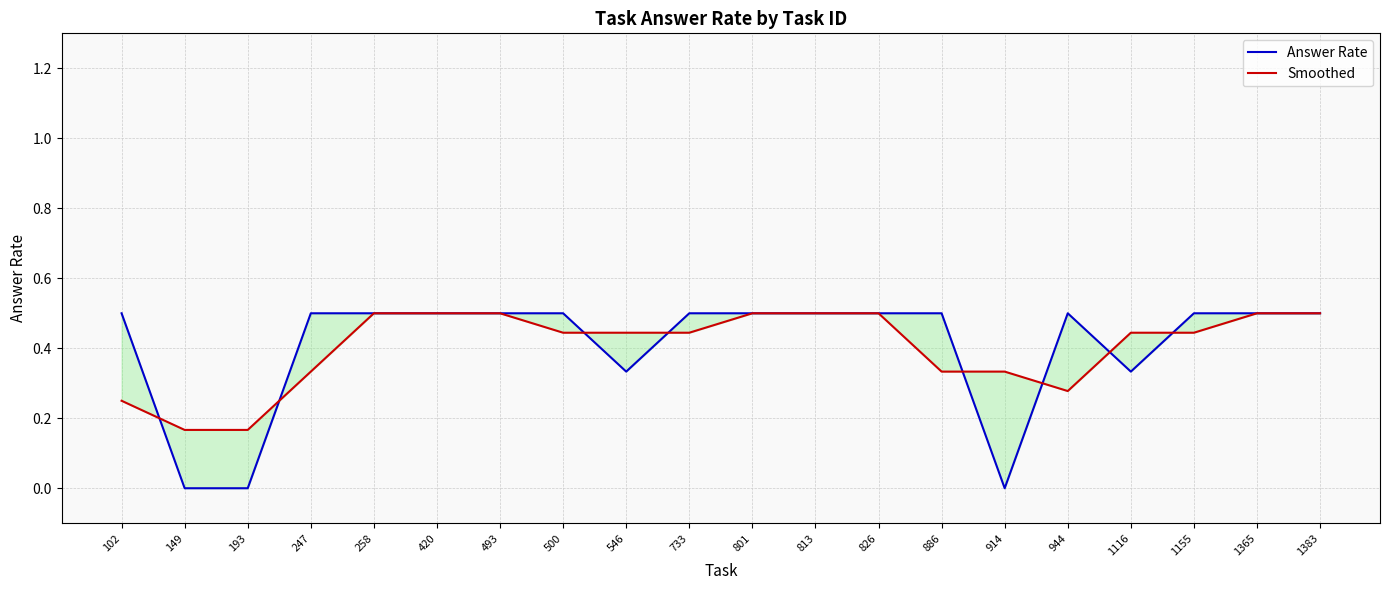

Where do Smoothed and Answer Rate first cross each other?

102 and 149